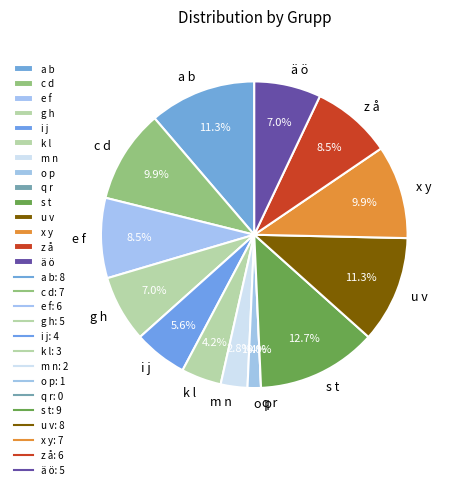

To the nearest percent, what is the difference between the largest and smallest slice percentages?

13%